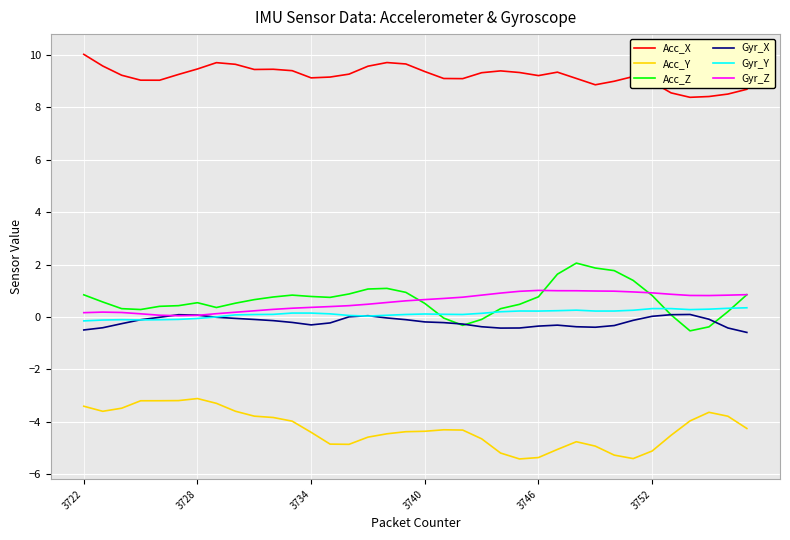

True or false: Acc_Y and Acc_X intersect in this chart.

False